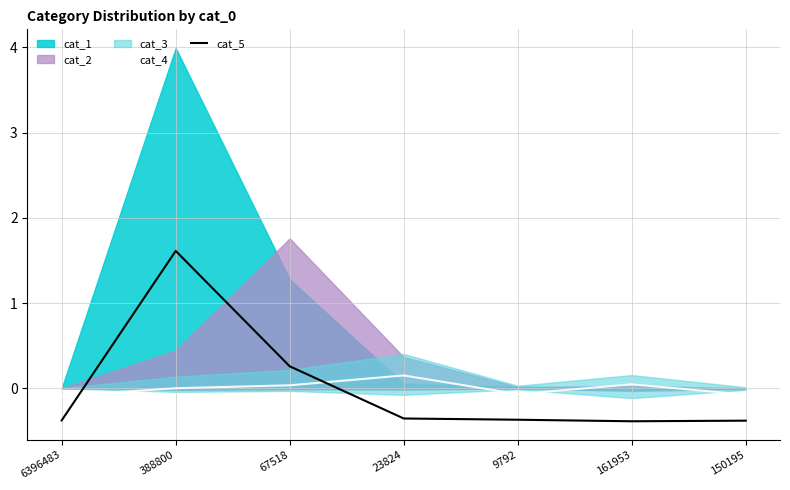

What is the difference between the highest and lowest values at 150195?

0.3